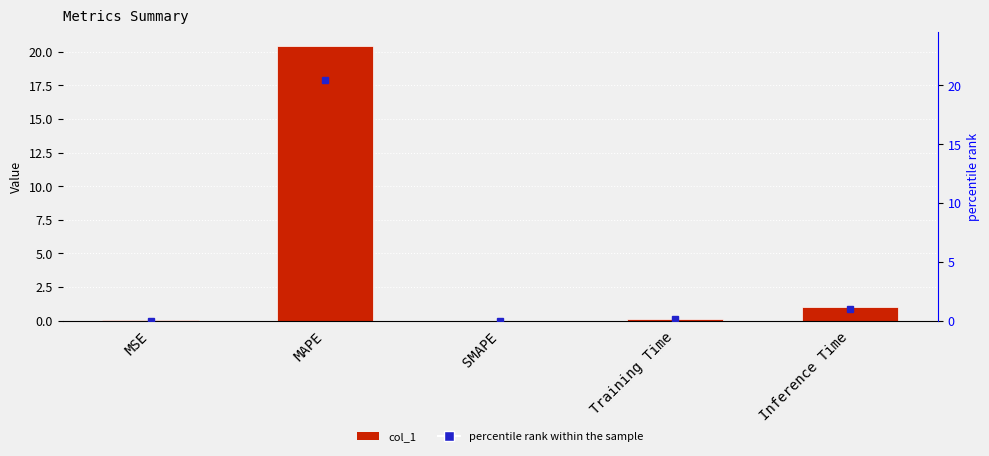

True or false: the data shows 0.1 at Training Time.

True